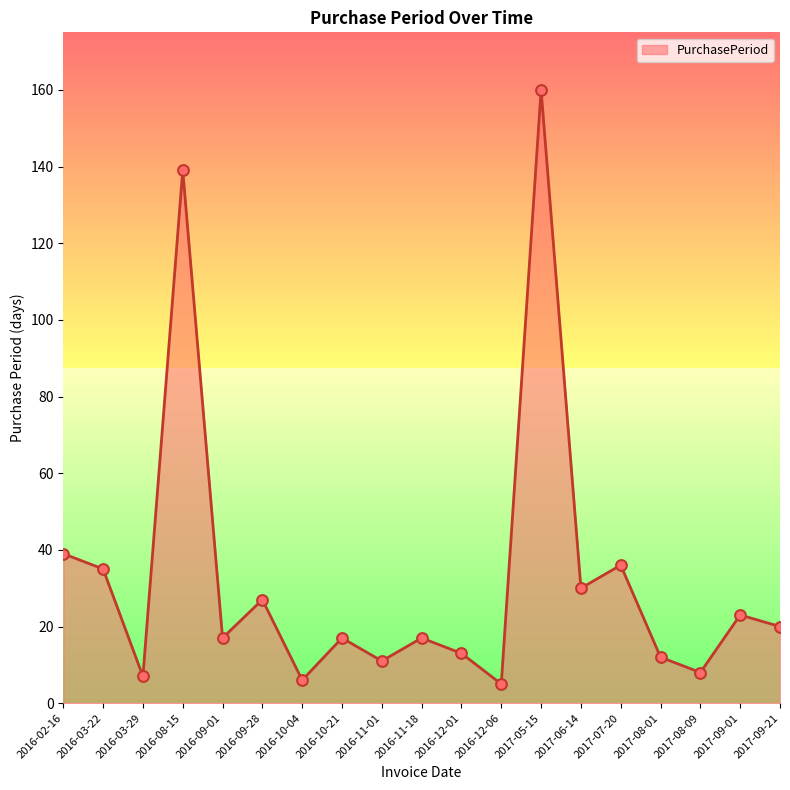

Approximately how many times larger is the value at 2017-08-01 compared to 2017-09-21?

0.6